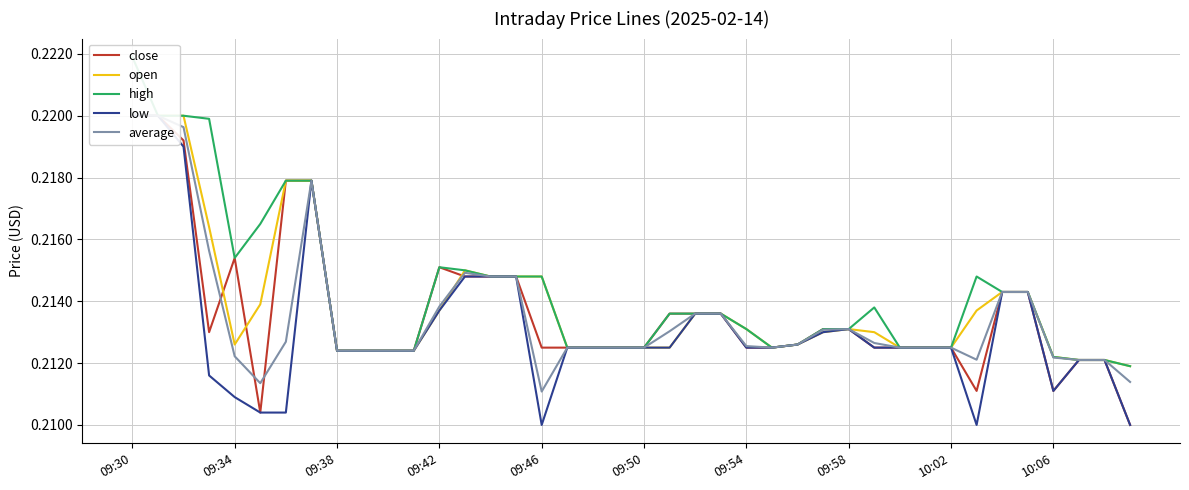

What is the average value of the open series?

0.2